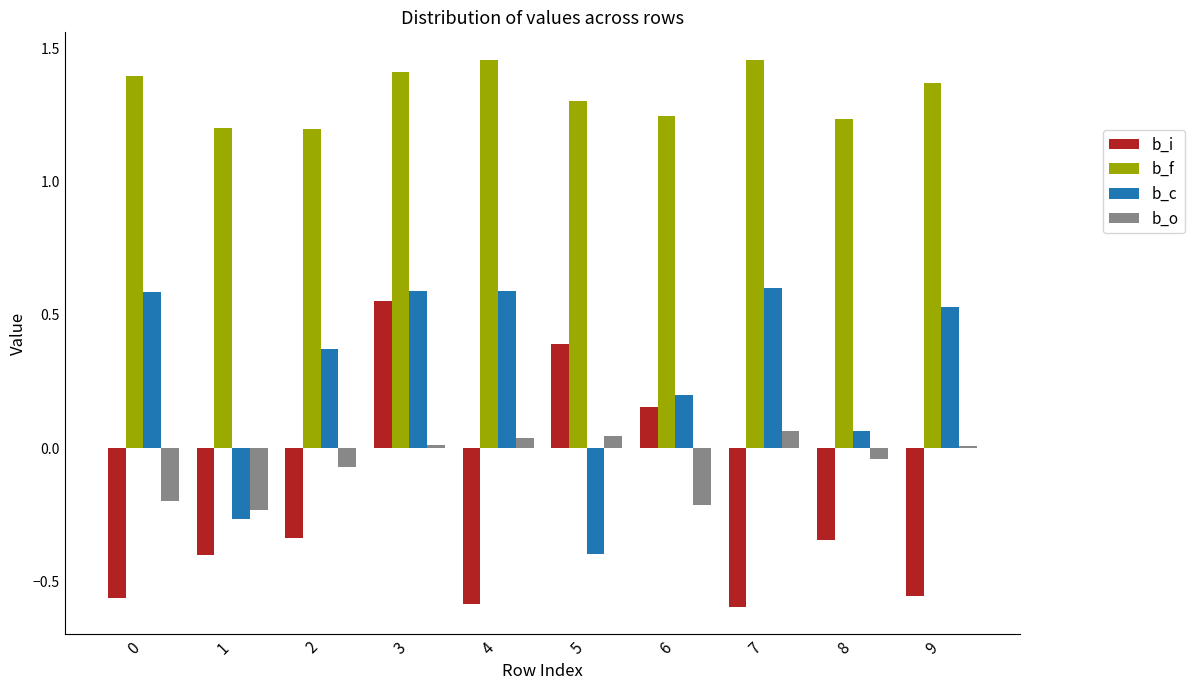

Count the b_f values in the range 1 to 2.

10